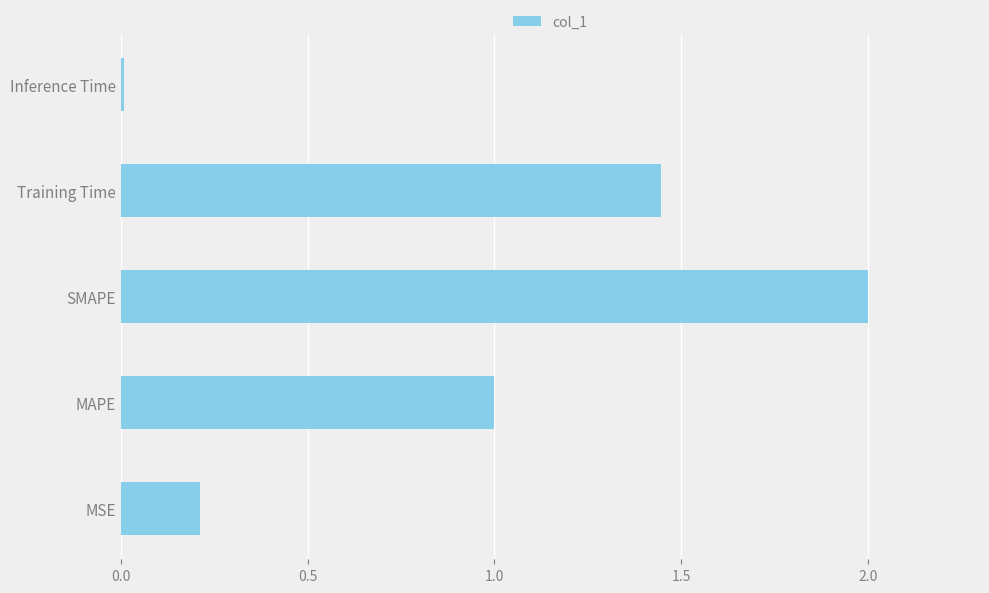

What is the sum of all values?

4.7